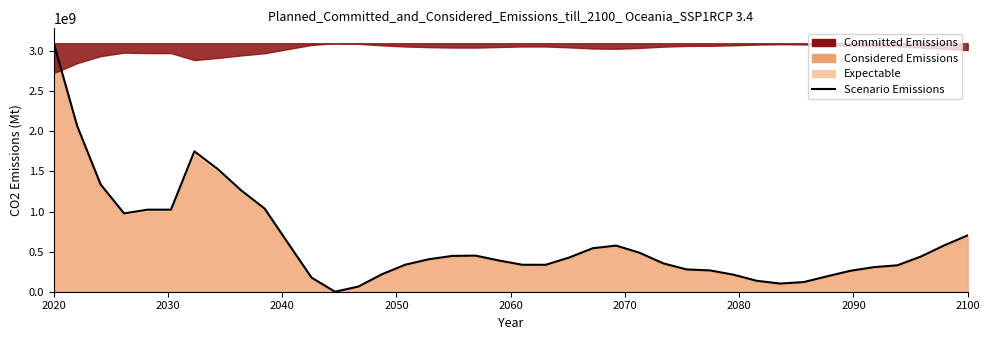

How many positive values are there?

39